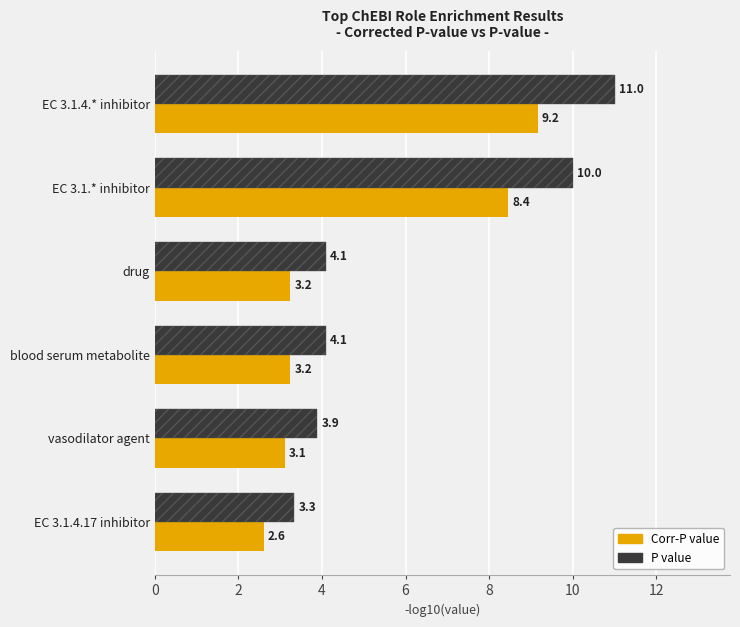

What is the spread (max minus min) of values at vasodilator agent?

0.8